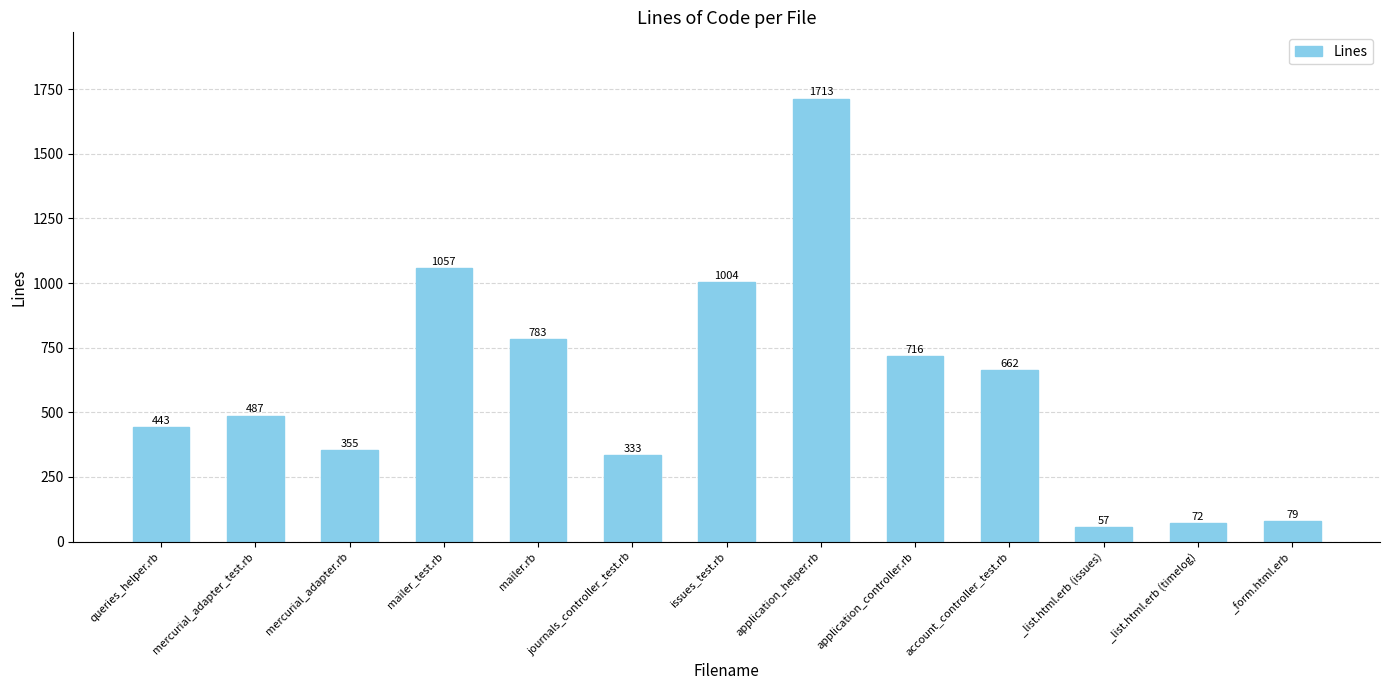

What is the maximum value shown in the chart?

1713